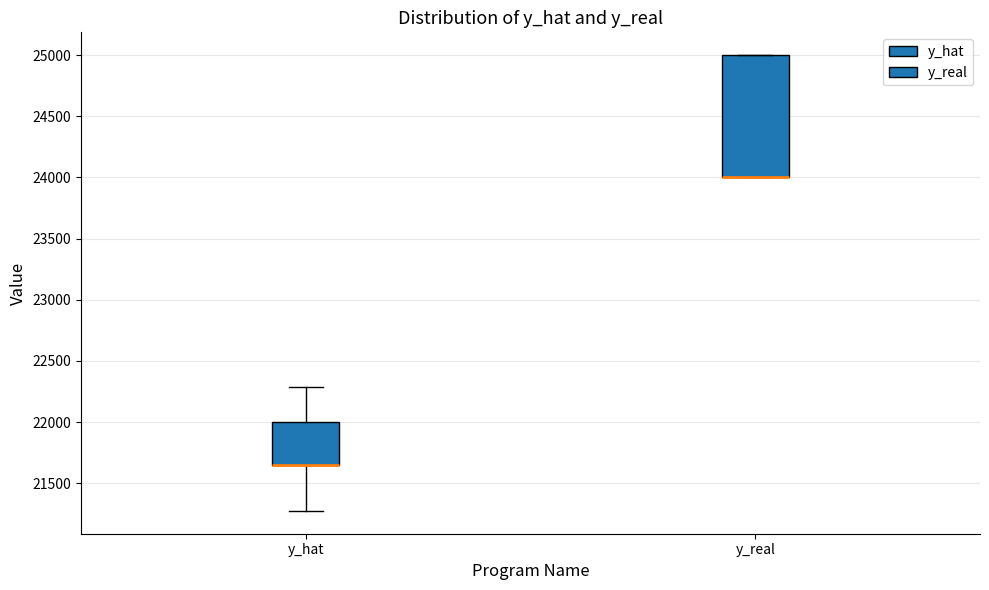

Reading left to right, transcribe this box plot: for each box, give where its median line is, the range the box spans, and where its two whiskers end, as read against the y-axis. The values are not printed on the chart, so give them approximately, as read against the axis.

y_hat: median 21650 (drawn on the box's lower edge), box 21650 to 22000, whiskers 21250 to 22300
y_real: median 24000 (drawn on the box's lower edge), box 24000 to 25000, whiskers 24000 to 25000